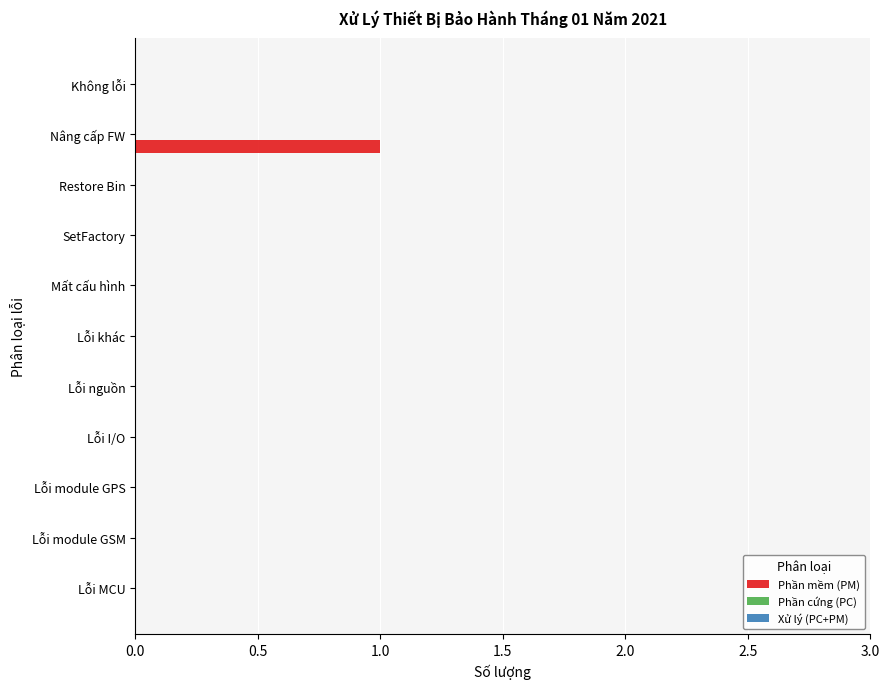

Are the bars horizontal?

Yes